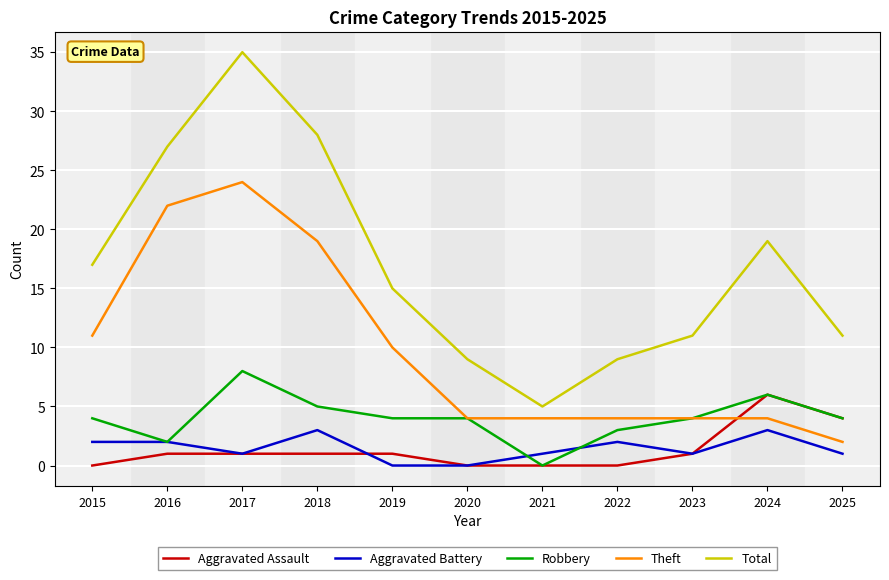

List the series in order of their peak value, lowest first.

Aggravated Battery, Aggravated Assault, Robbery, Theft, Total